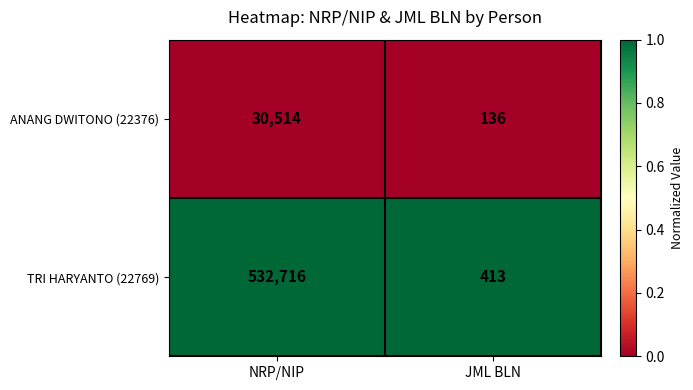

At which label does TRI HARYANTO (22769) reach its peak?

NRP/NIP